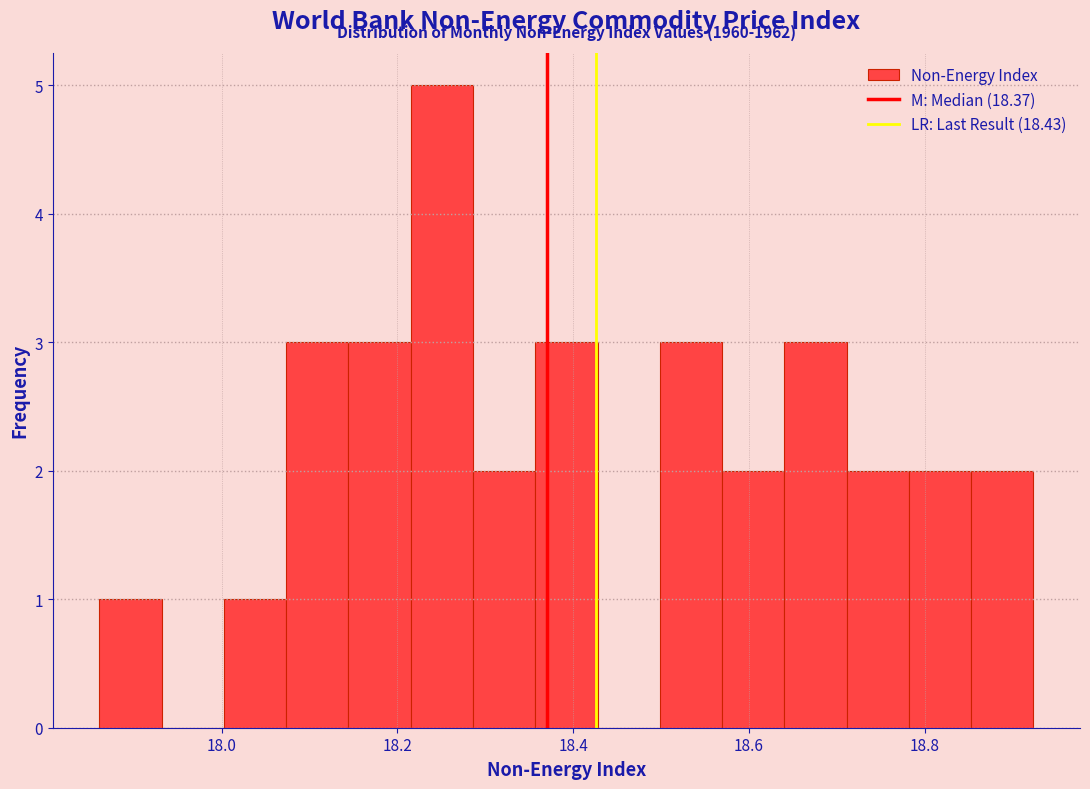

Read against the x-axis, roughly where is the centre of the tallest bar?

18.26